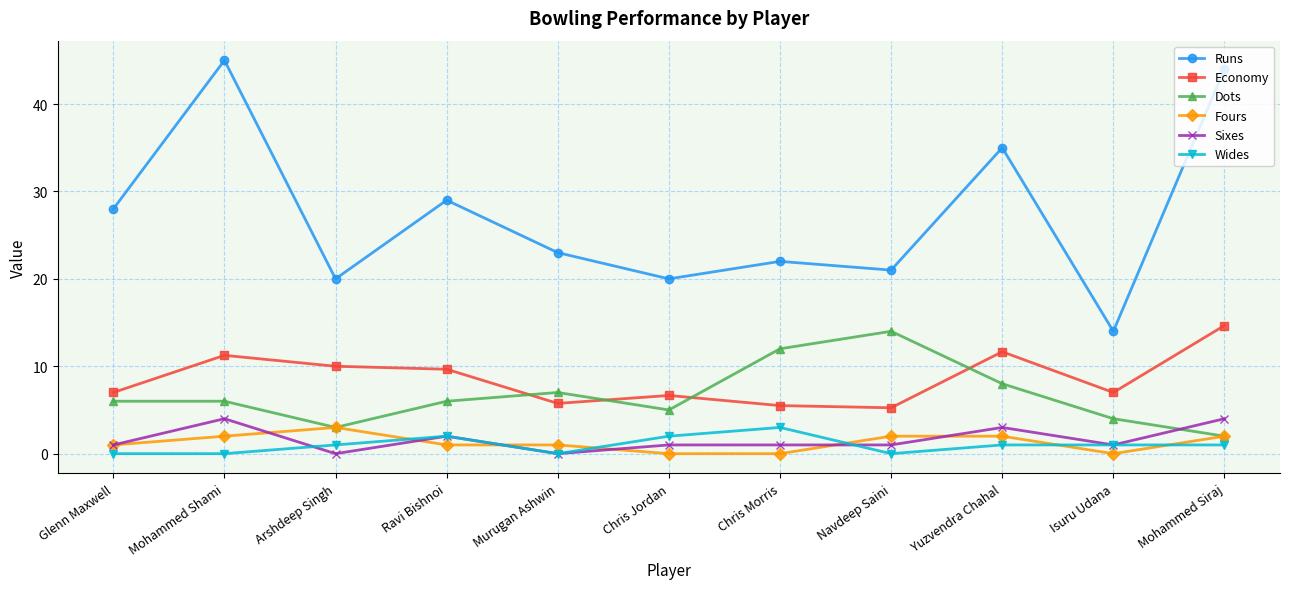

How many distinct data groups are displayed?

6